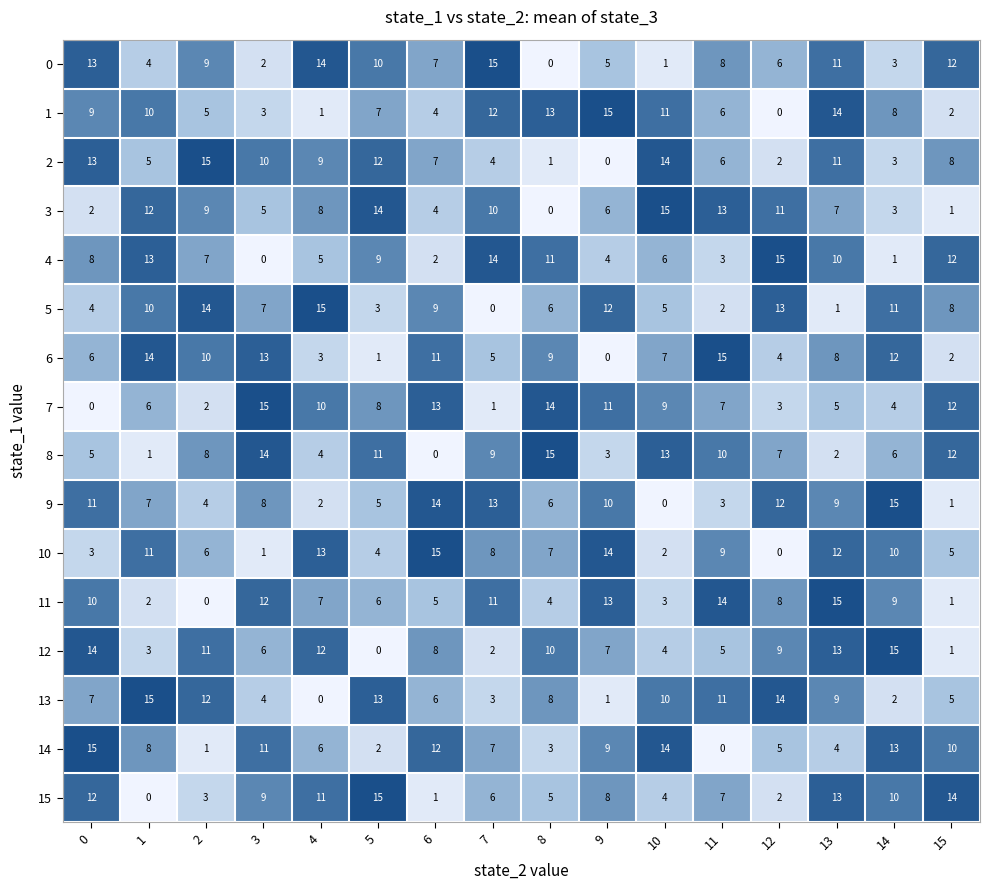

What is the spread (max minus min) of values at 2?

15